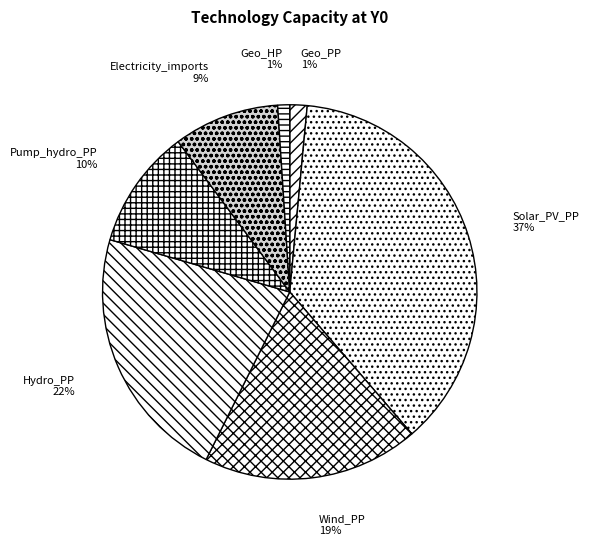

To the nearest percent, what percentage of the pie is Electricity_imports?

9%